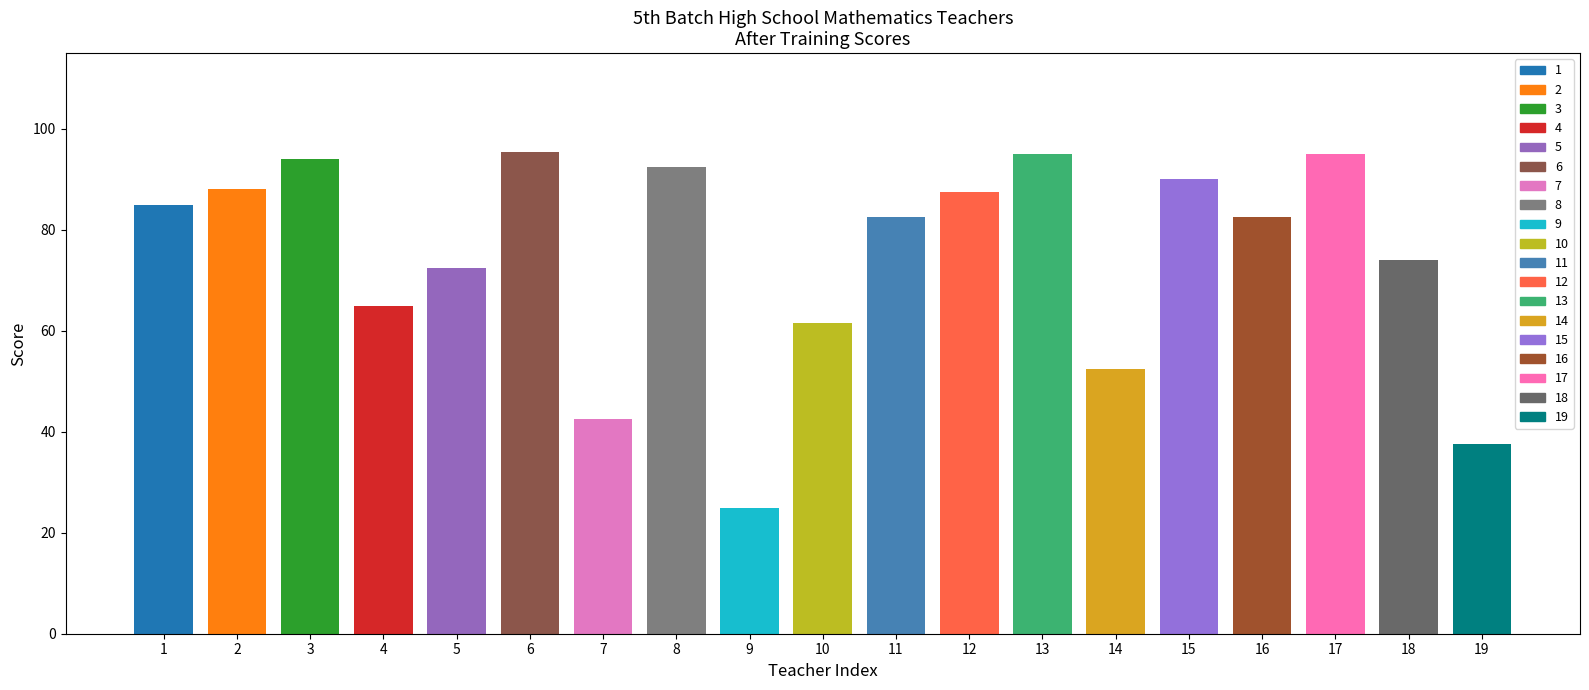

What is the value of the After Training bar at the 16th from the left?

82.5